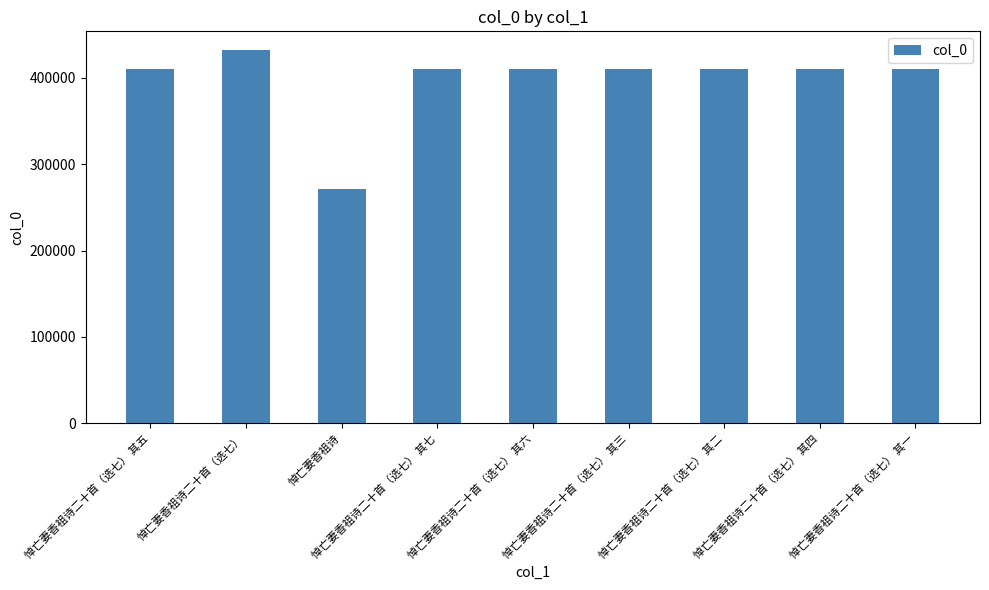

What is the difference between the maximum and minimum values?

160583